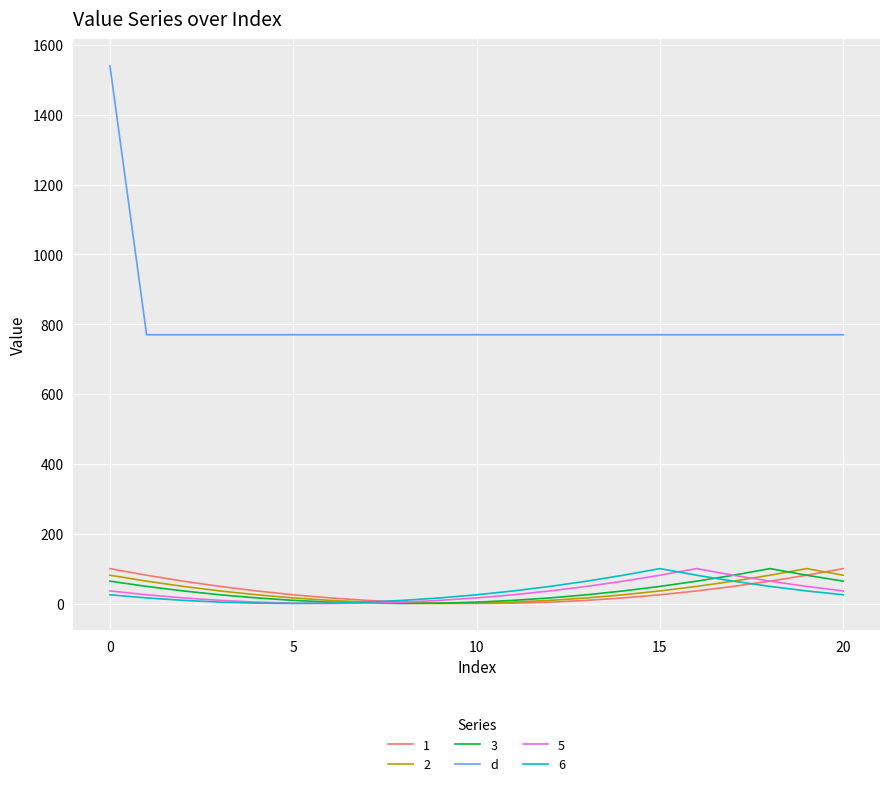

Does the chart display data point markers on the line(s)?

No